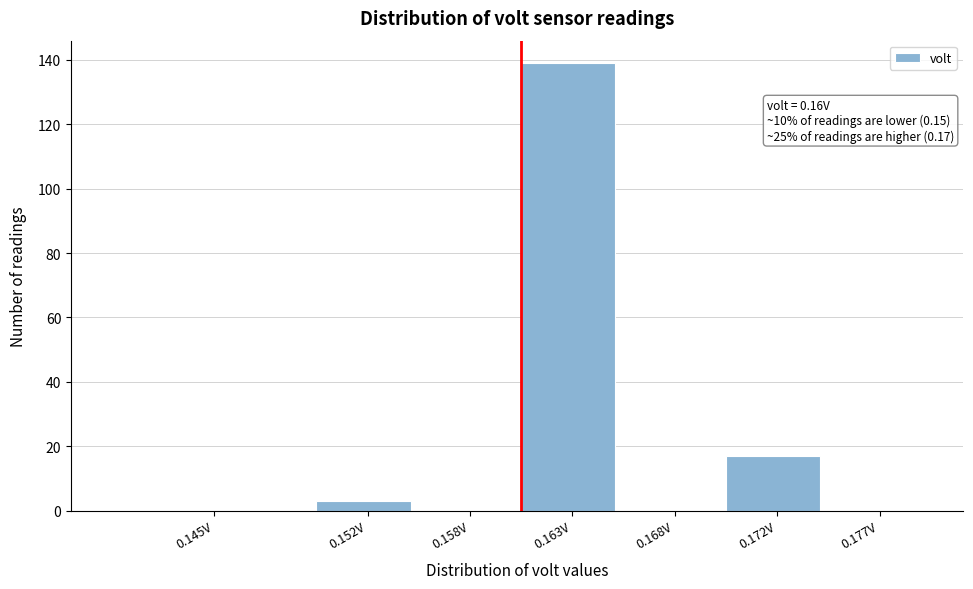

Reading left to right, what are all the values shown in this chart?

0.145V=0	0.152V=3	0.158V=0	0.163V=139	0.168V=0	0.172V=17	0.177V=0